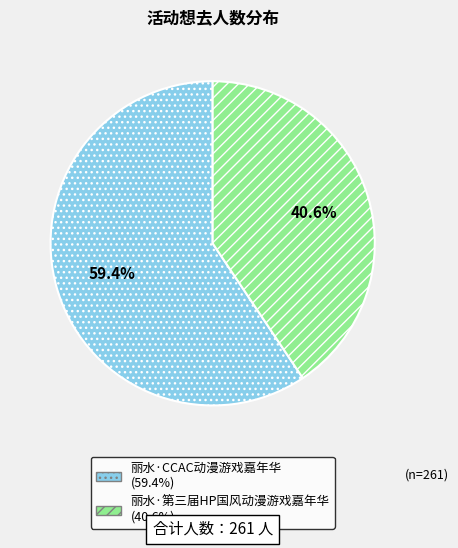

To the nearest percent, what percentage of the pie is 丽水·第三届HP国风动漫游戏嘉年华?

41%